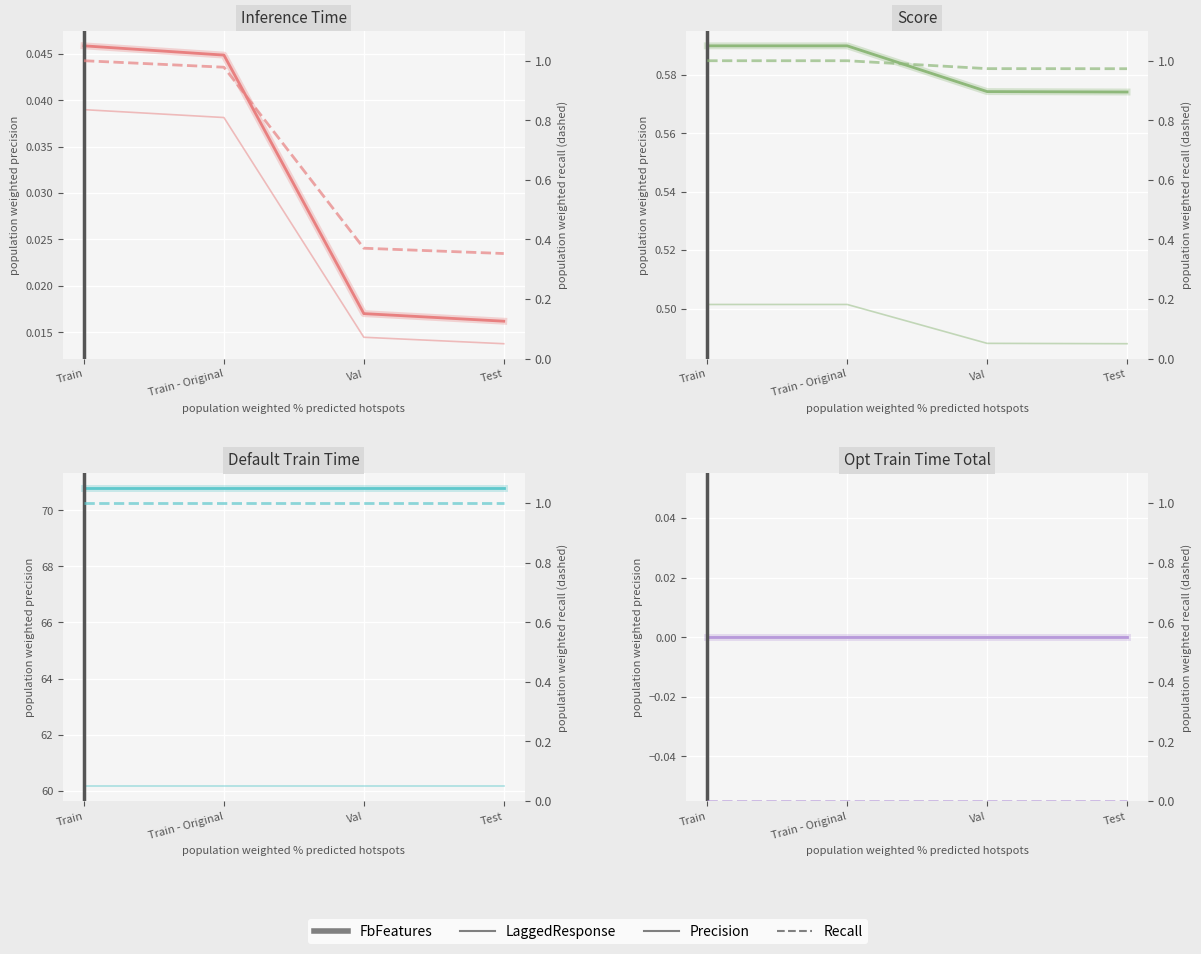

True or false: Inference Time has a value of 0.0 at Val.

False